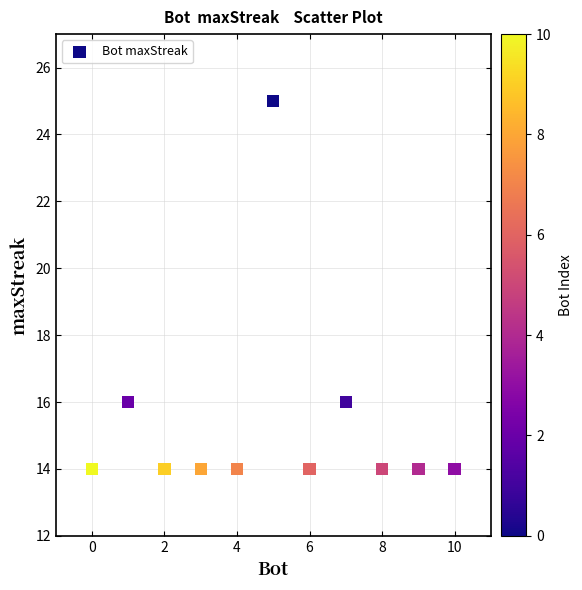

What is the average X value?

5